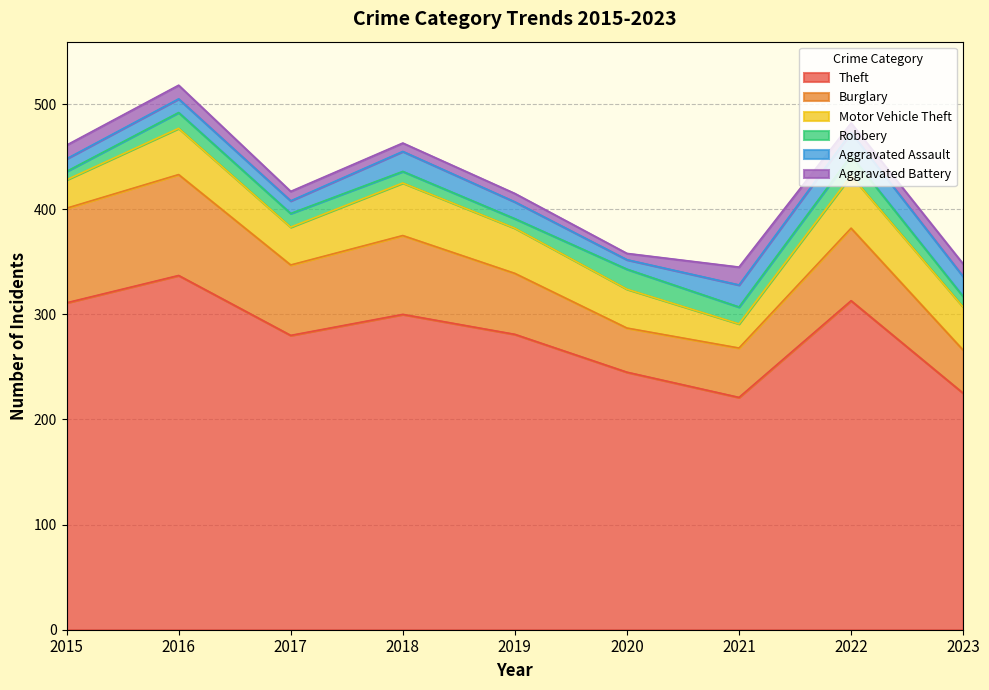

Does the chart display data point markers on the line(s)?

No